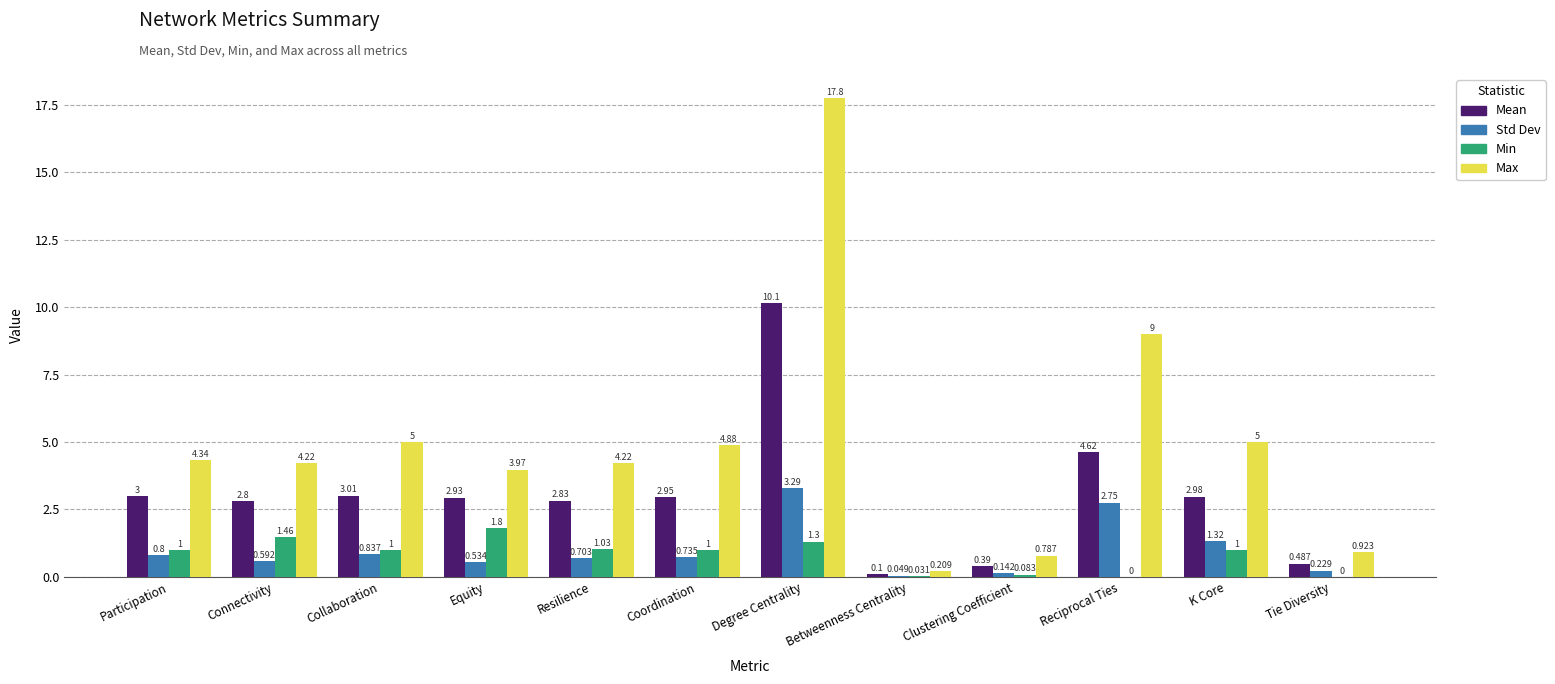

Which series changed the most between Equity and Resilience?

Min